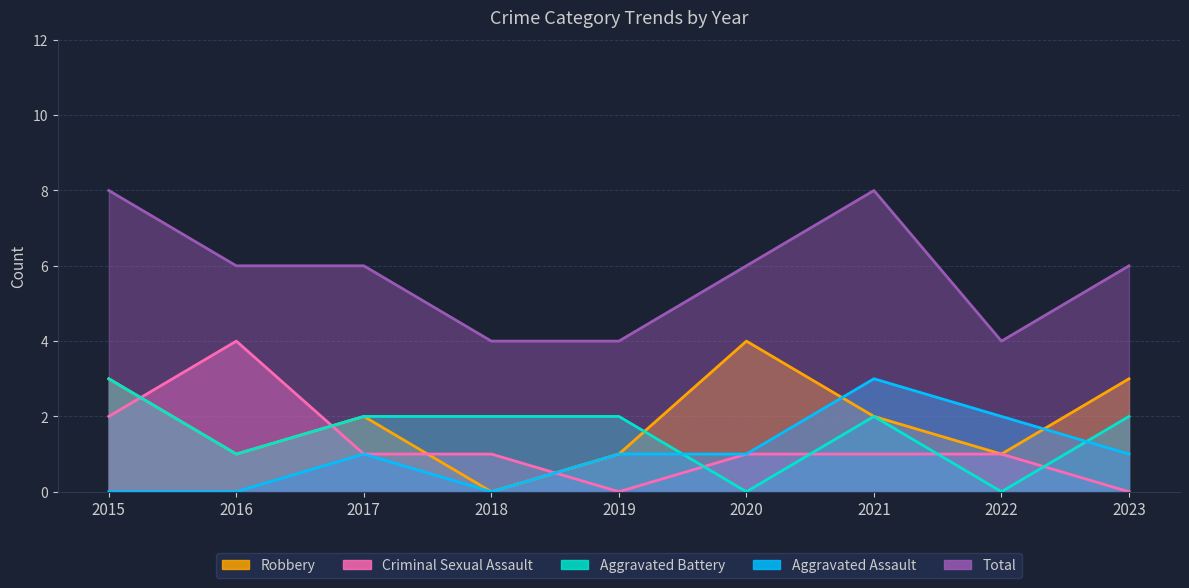

List the series in order of their peak value, highest first.

Total, Criminal Sexual Assault, Robbery, Aggravated Assault, Aggravated Battery